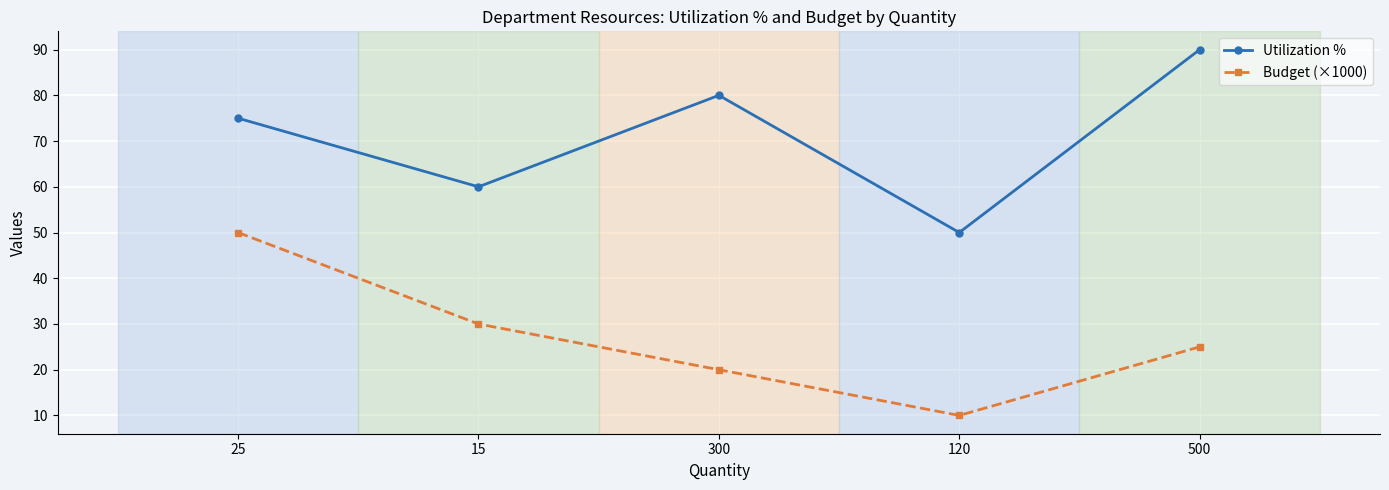

The Utilization % series shows 106 at 25. True or false?

False